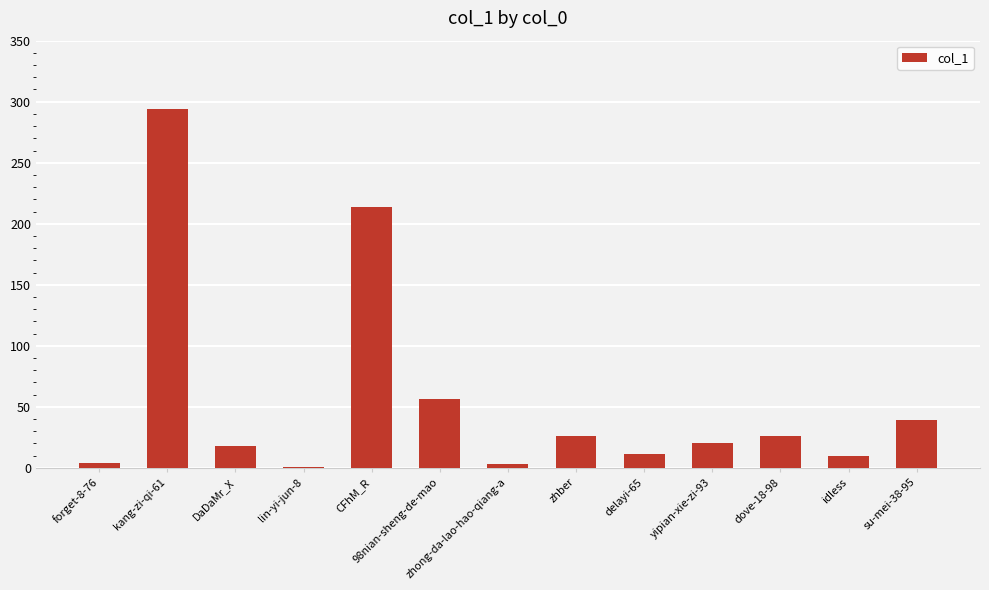

Between 98nian-sheng-de-mao and kang-zi-qi-61, which is larger?

kang-zi-qi-61